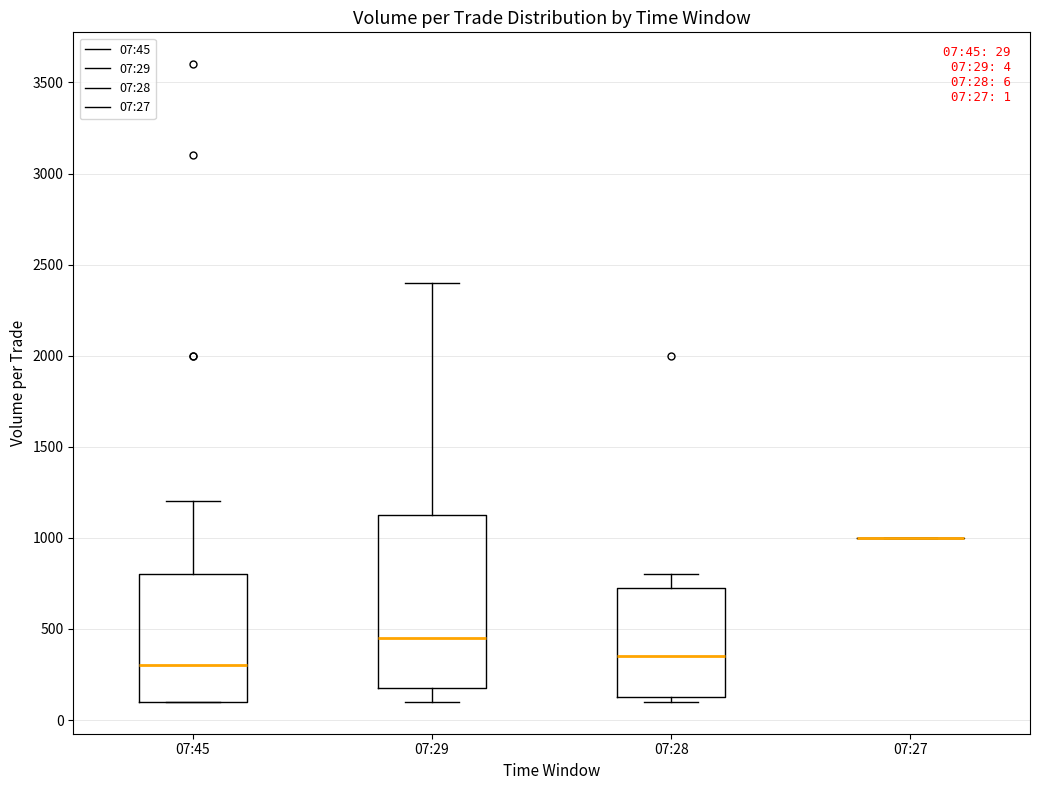

Comparing the boxes themselves (not the whiskers), which one is the tallest?

07:29